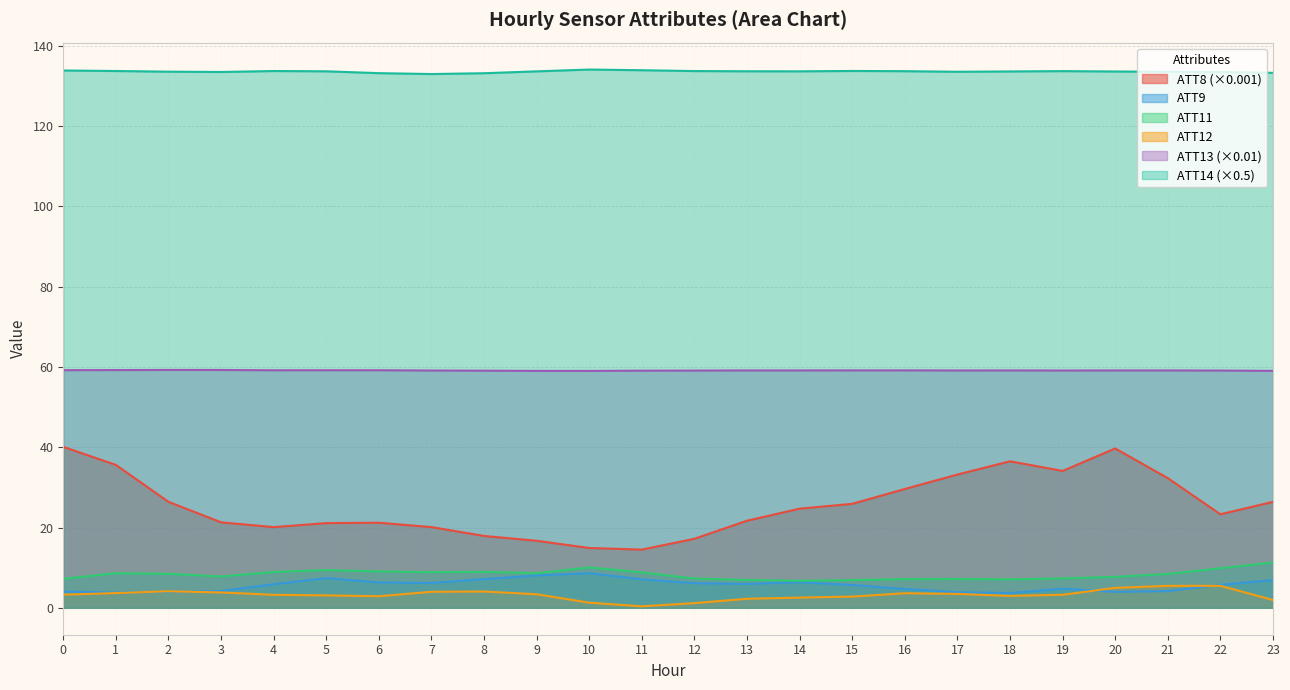

Is the value of ATT9 at 4 greater than the value of ATT12 at 9?

Yes